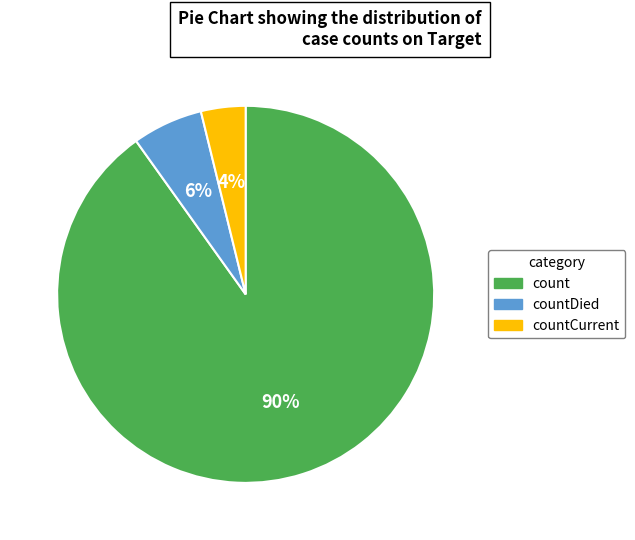

To the nearest percent, what percentage of the pie is countDied?

6%